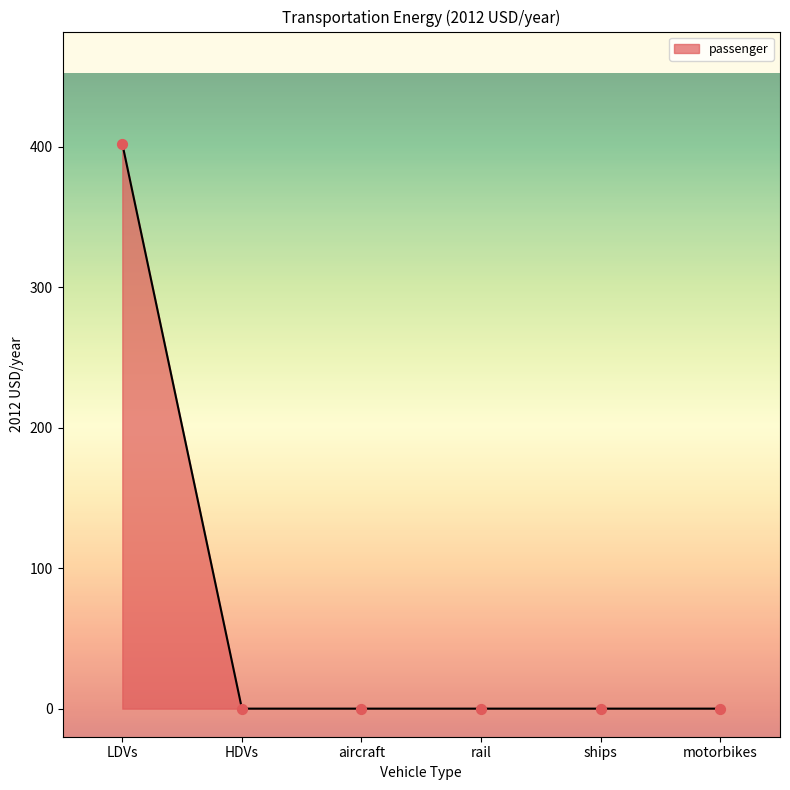

Is it true that the value at aircraft is 0.0?

True